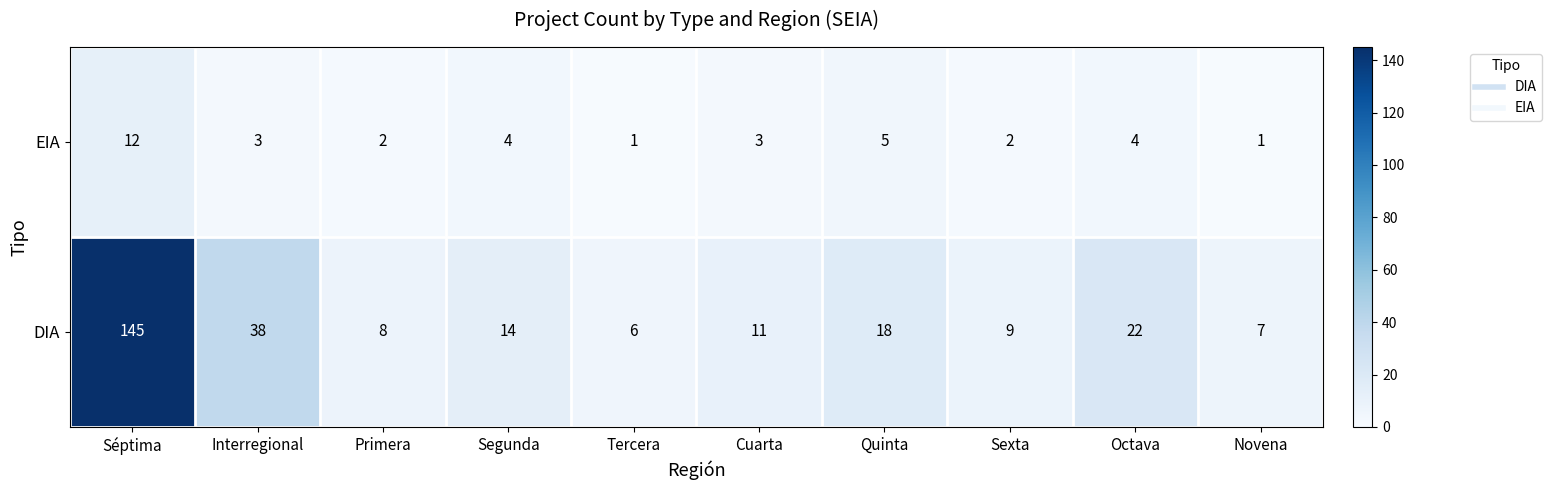

At how many categories does at least one series exceed 88?

1